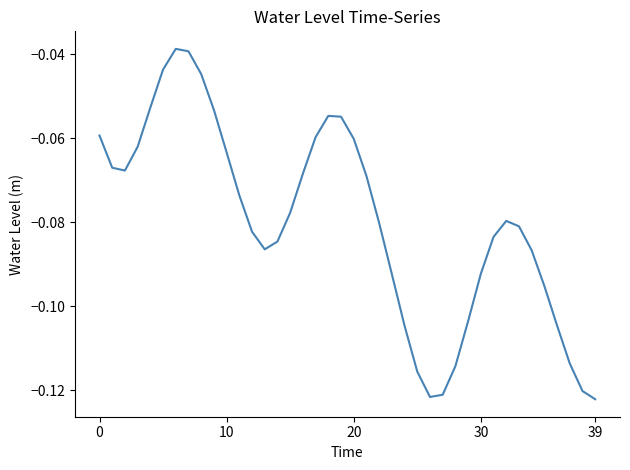

What is the label of the 16th point from the left?

15